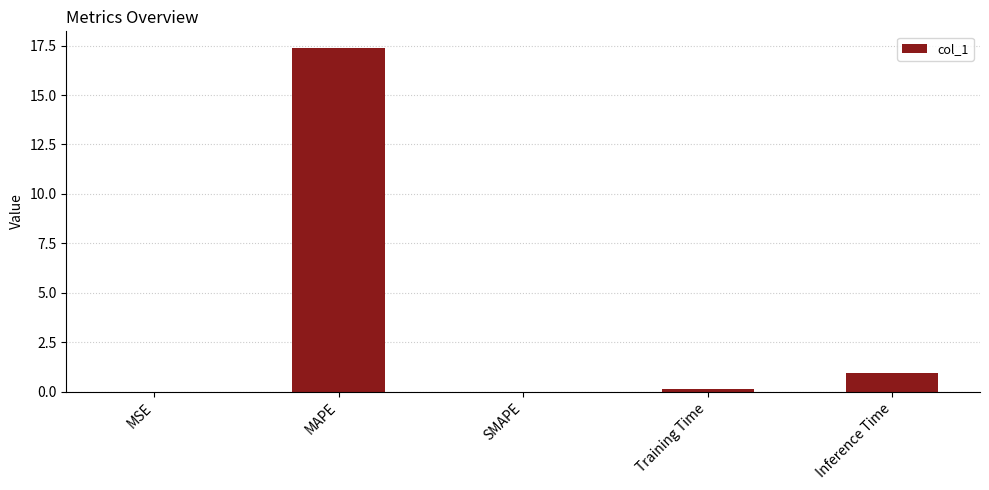

What is the maximum value shown in the chart?

17.4